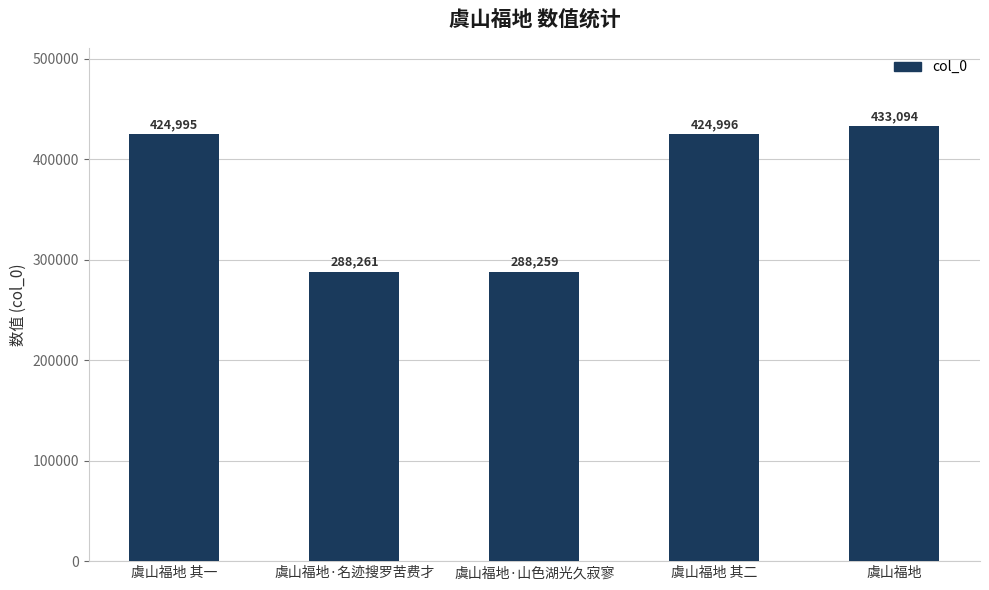

Rank the categories by value from highest to lowest.

虞山福地, 虞山福地 其二, 虞山福地 其一, 虞山福地·名迹搜罗苦费才, 虞山福地·山色湖光久寂寥